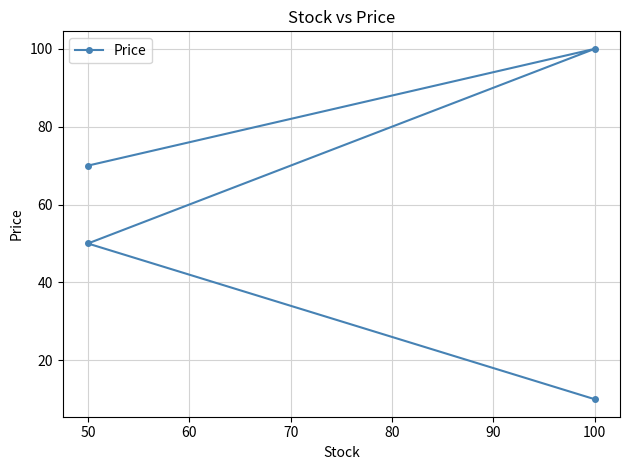

How many points are higher than both their immediate neighbors (excluding endpoints)?

1